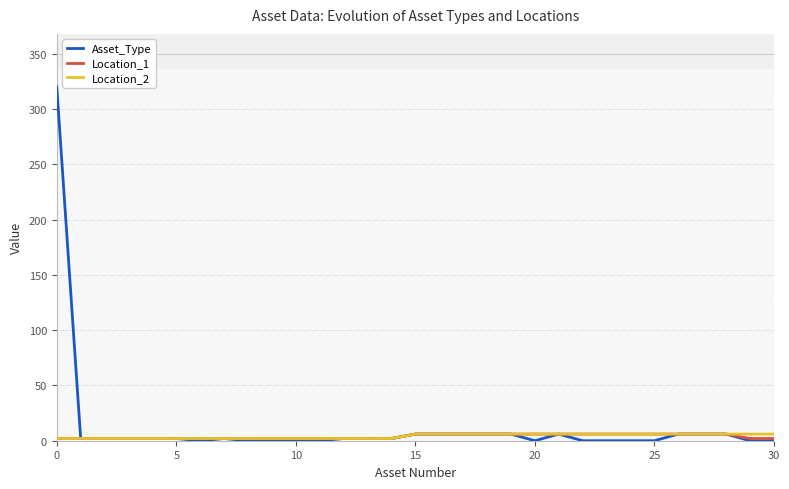

What is the label of the 5th point from the right?

26